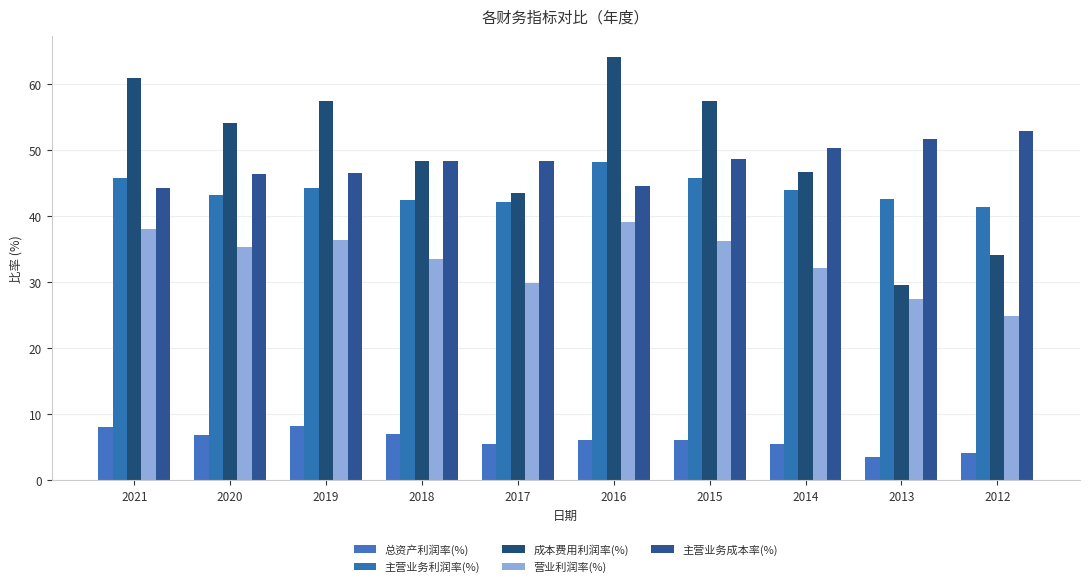

How many values in the 主营业务成本率(%) series are below 48?

4